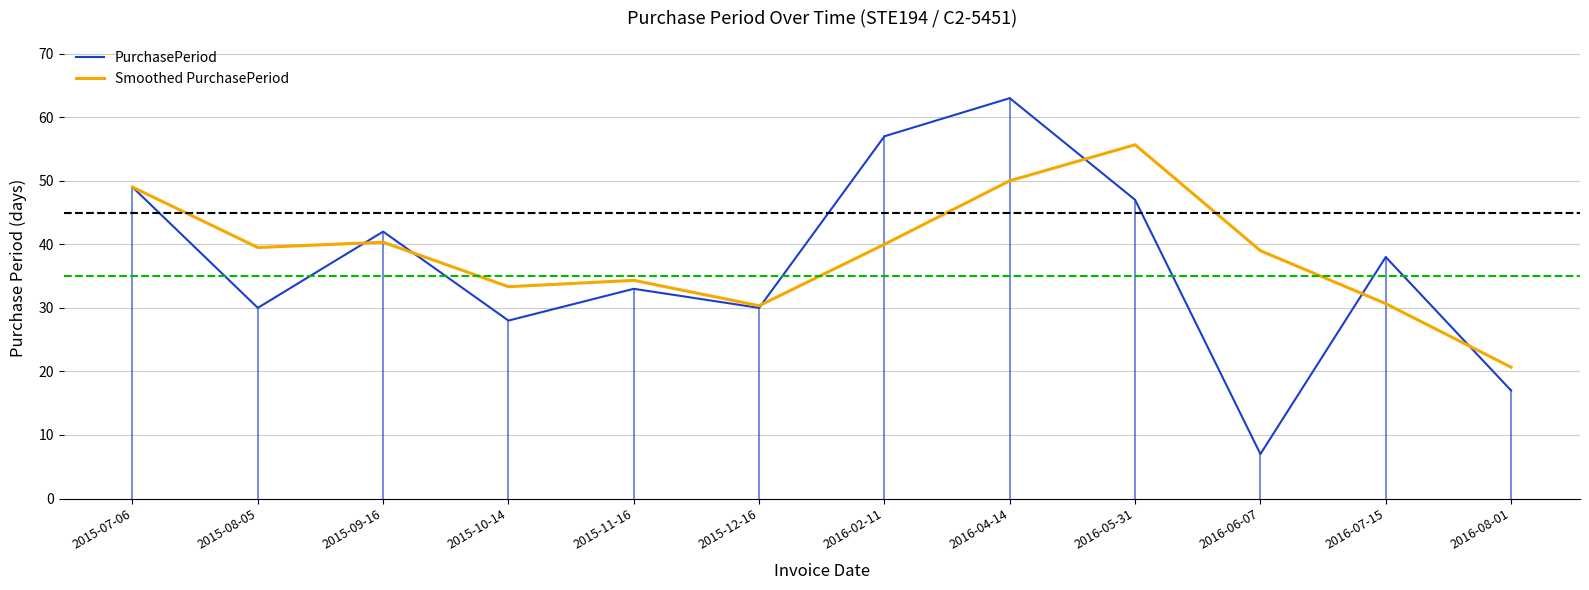

Between 2015-08-05 and 2015-09-16, which series saw the biggest shift?

PurchasePeriod